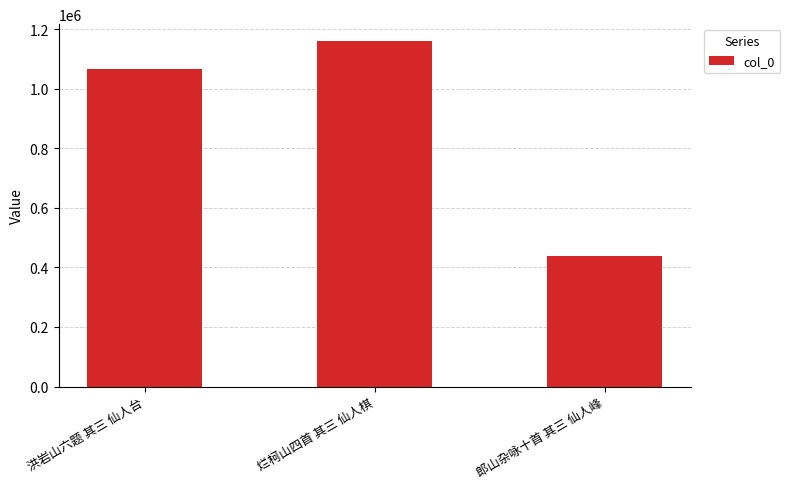

Which label corresponds to the largest value in the chart?

烂柯山四首 其三 仙人棋